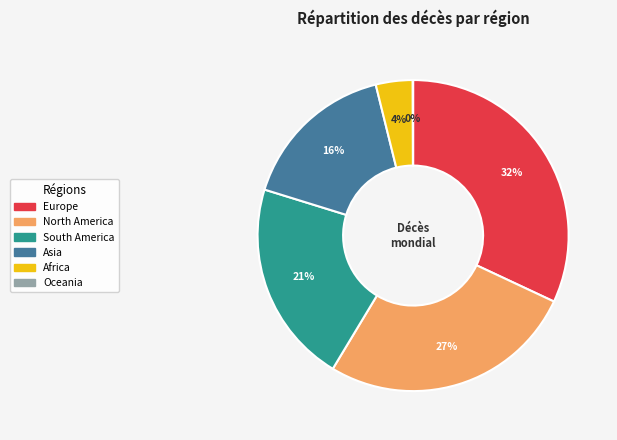

What is the largest slice in the pie chart?

Europe